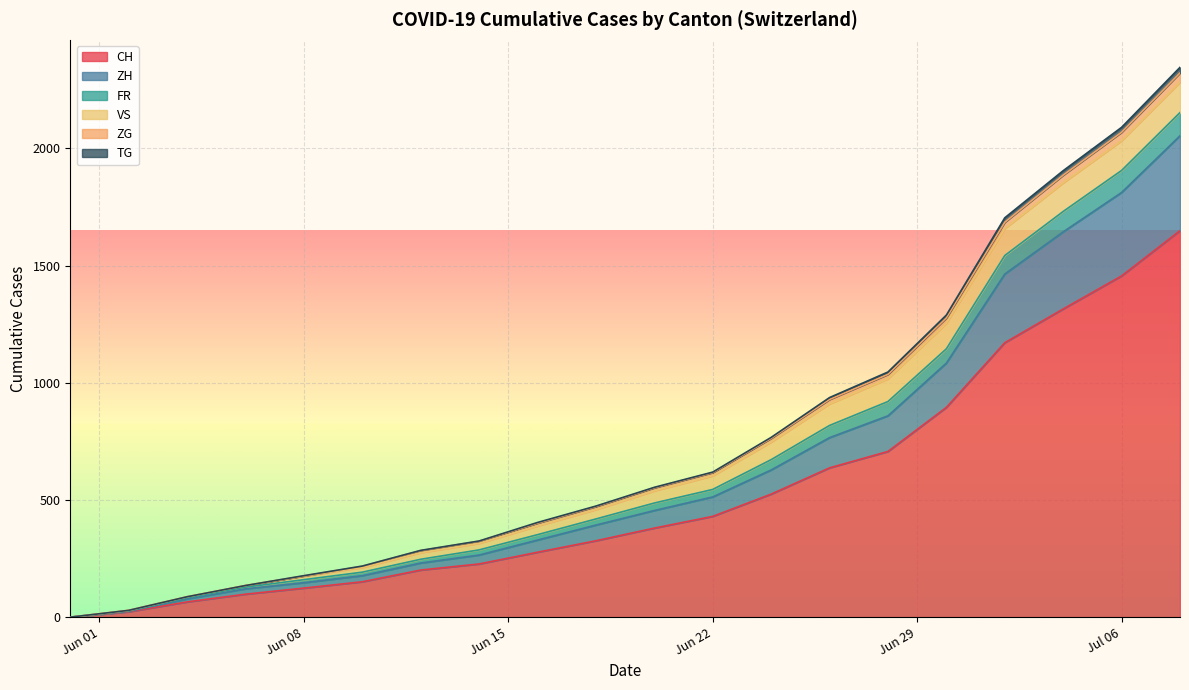

True or false: ZG and VS cross at least once.

False